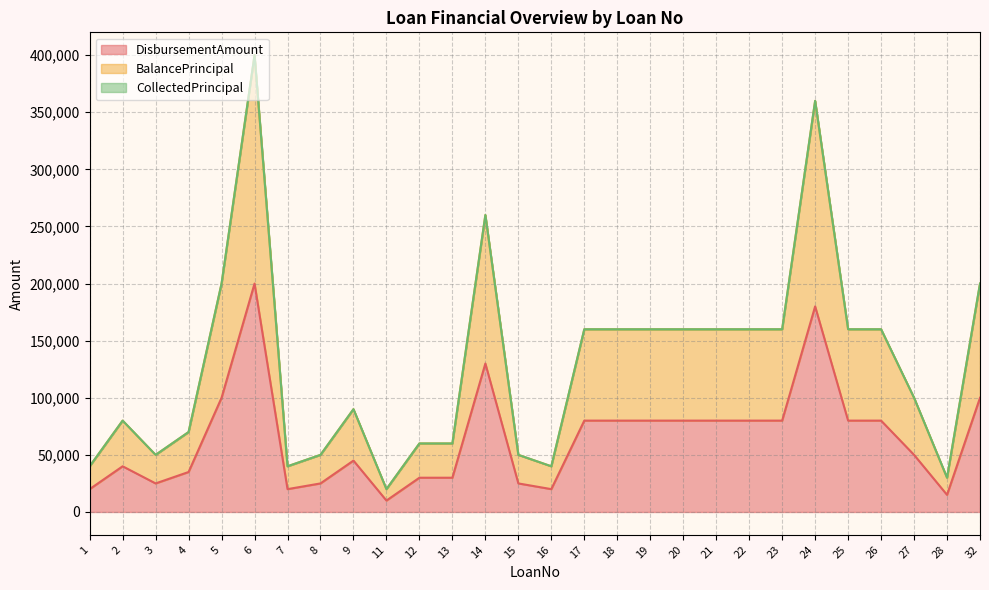

Which series has the largest total across all categories?

BalancePrincipal